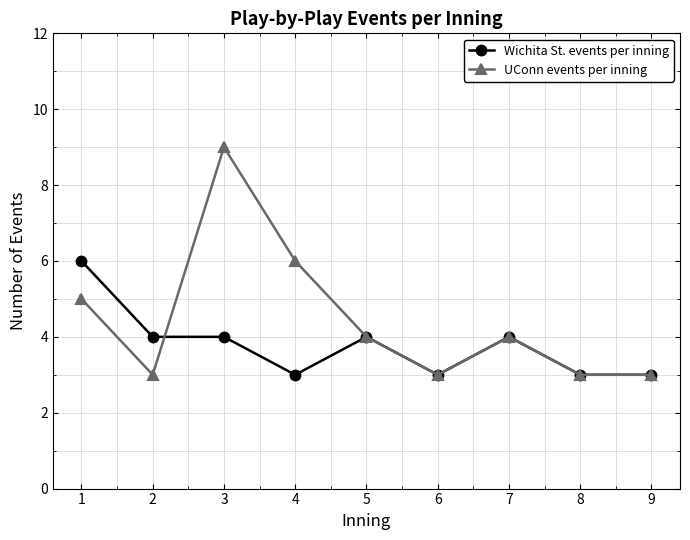

How many lines are shown in the chart?

2